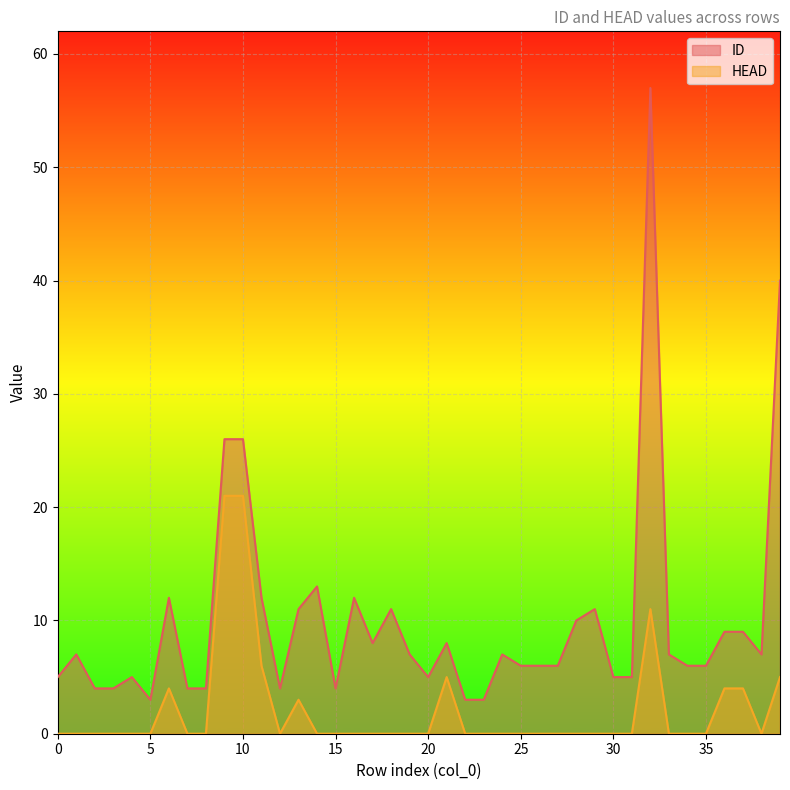

How many positive values does the HEAD series have?

10